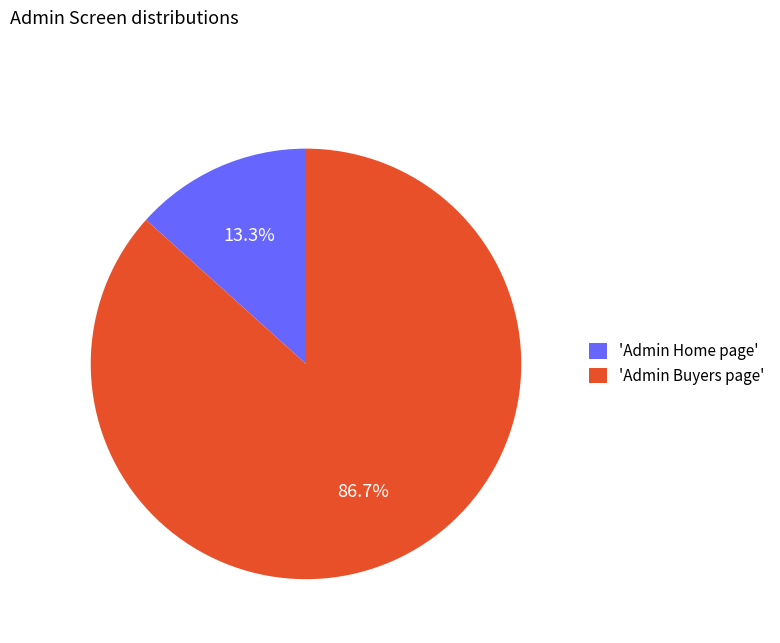

Rank the categories by value from highest to lowest.

'Admin Buyers page', 'Admin Home page'